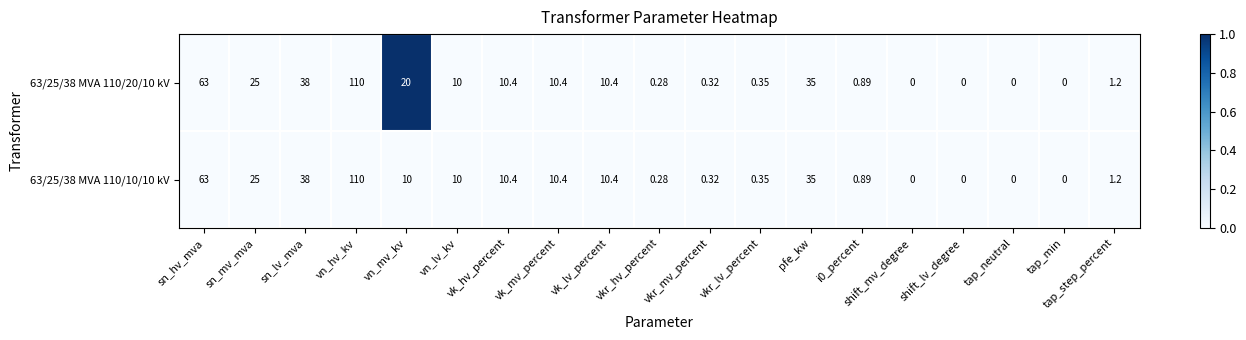

At which label is 63/25/38 MVA 110/10/10 kV closest to 55?

sn_hv_mva